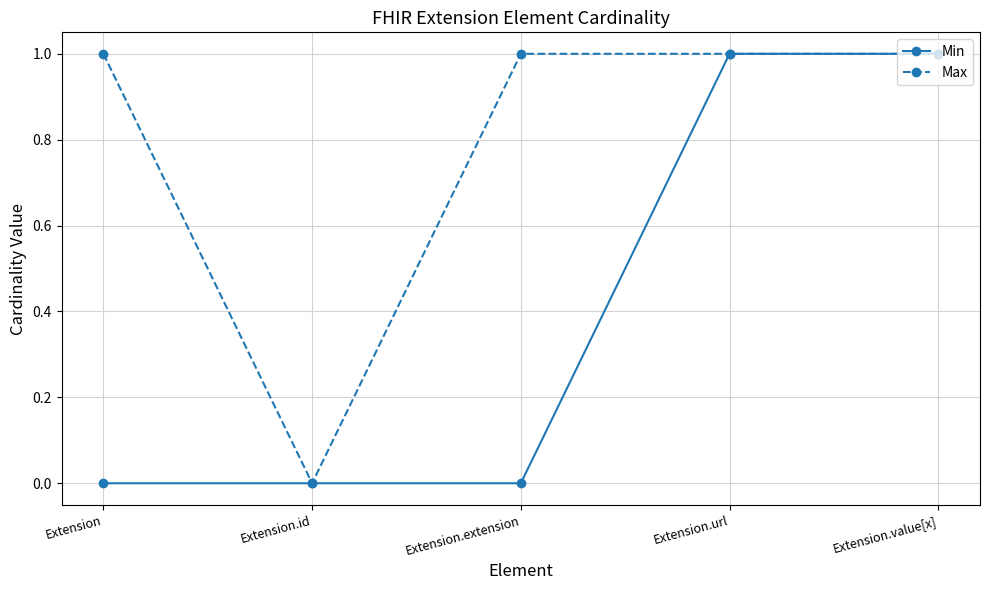

Rank the series at Extension.extension from lowest to highest value.

Min, Max